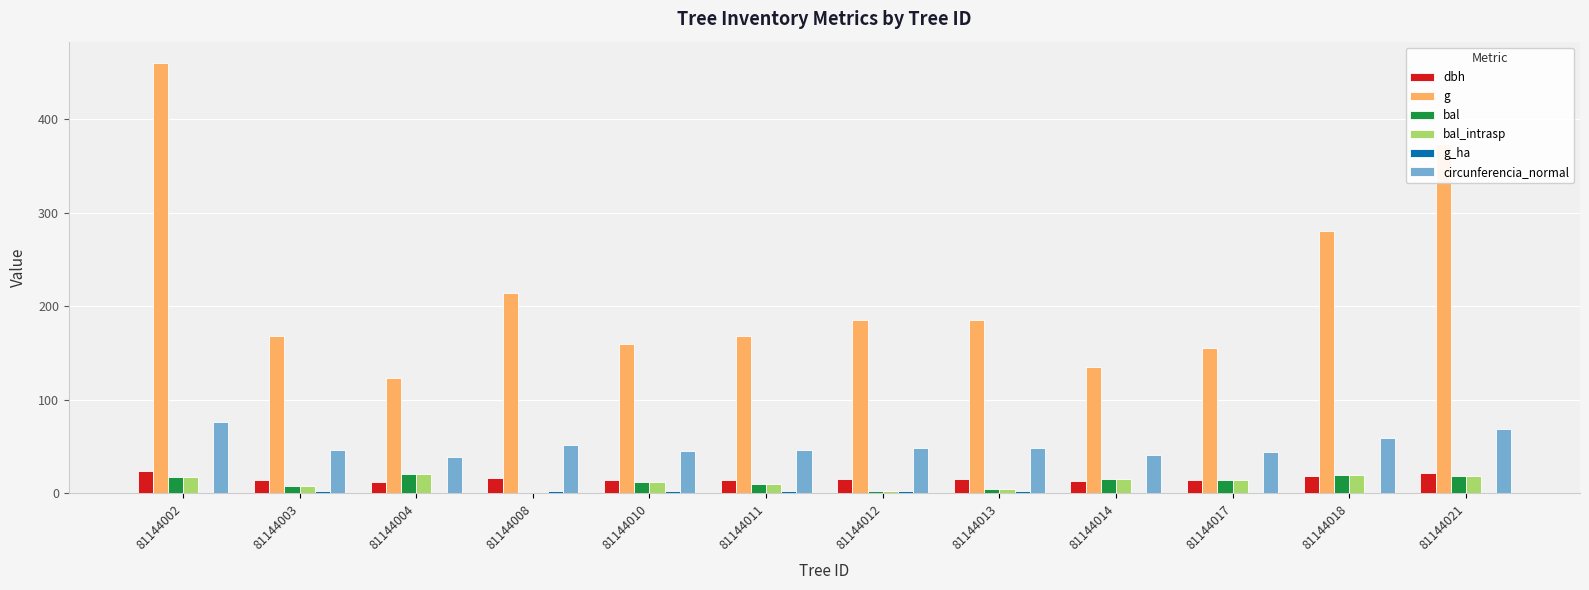

Which series has the largest total across all categories?

g